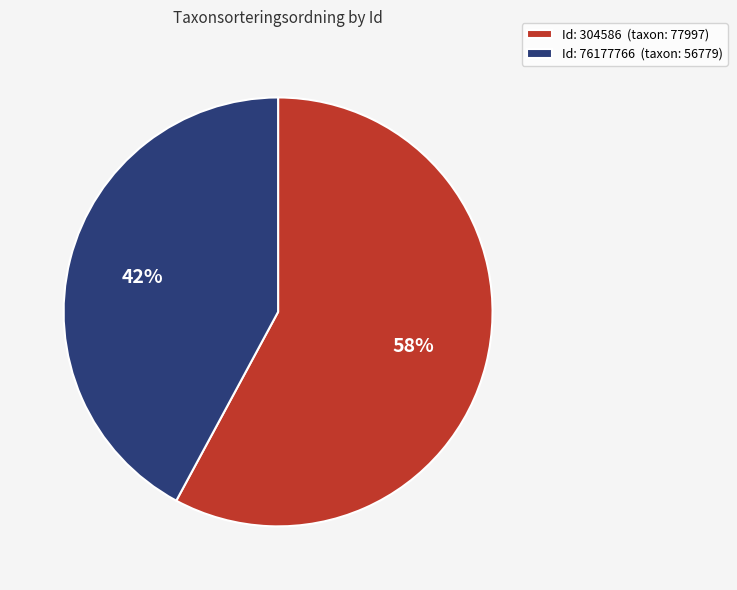

What is the largest slice in the pie chart?

Id: 304586 (taxon: 77997)